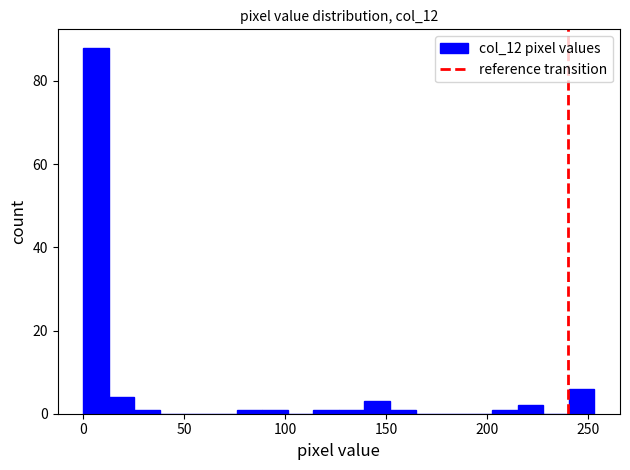

Around what value on the x-axis is the tallest bar? Give the approximate position of its centre, as read against the axis.

5